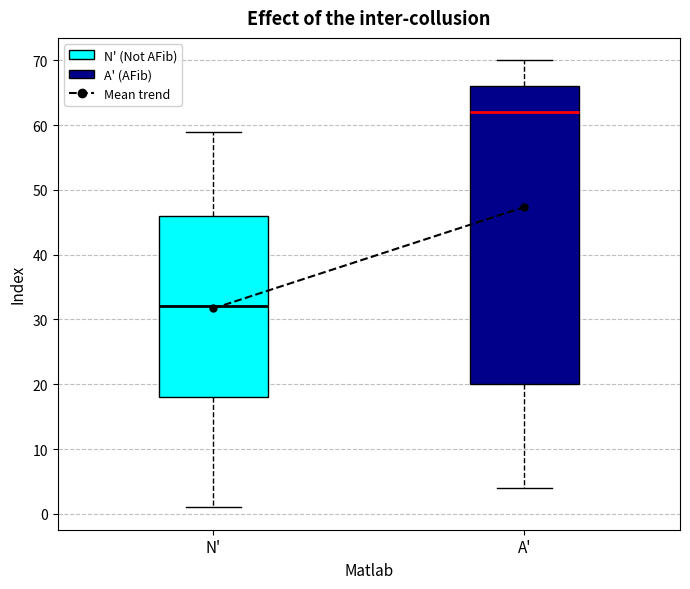

Reading left to right, read every box against the y-axis: the position of its median line, the range the box covers, and the ends of its whiskers. The values are not printed on the chart, so give them approximately, as read against the axis.

N': median 32, box 18 to 46, whiskers 1 to 59
A': median 62, box 20 to 66, whiskers 4 to 70